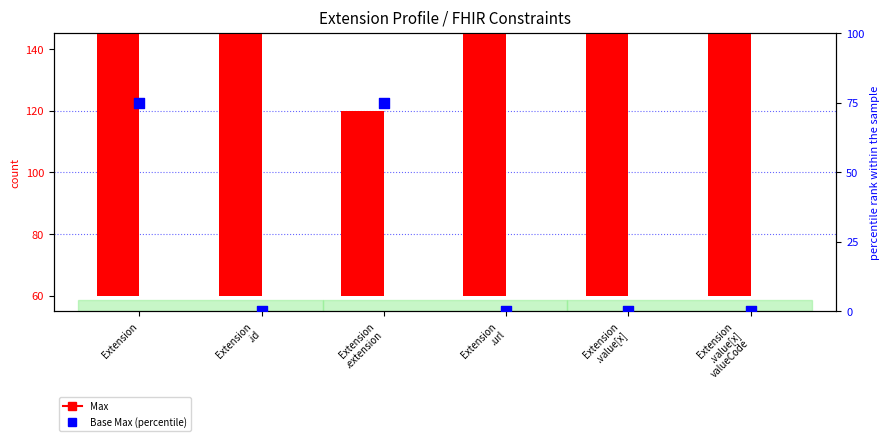

What is the total value across all series at Extension
.url?

120.1